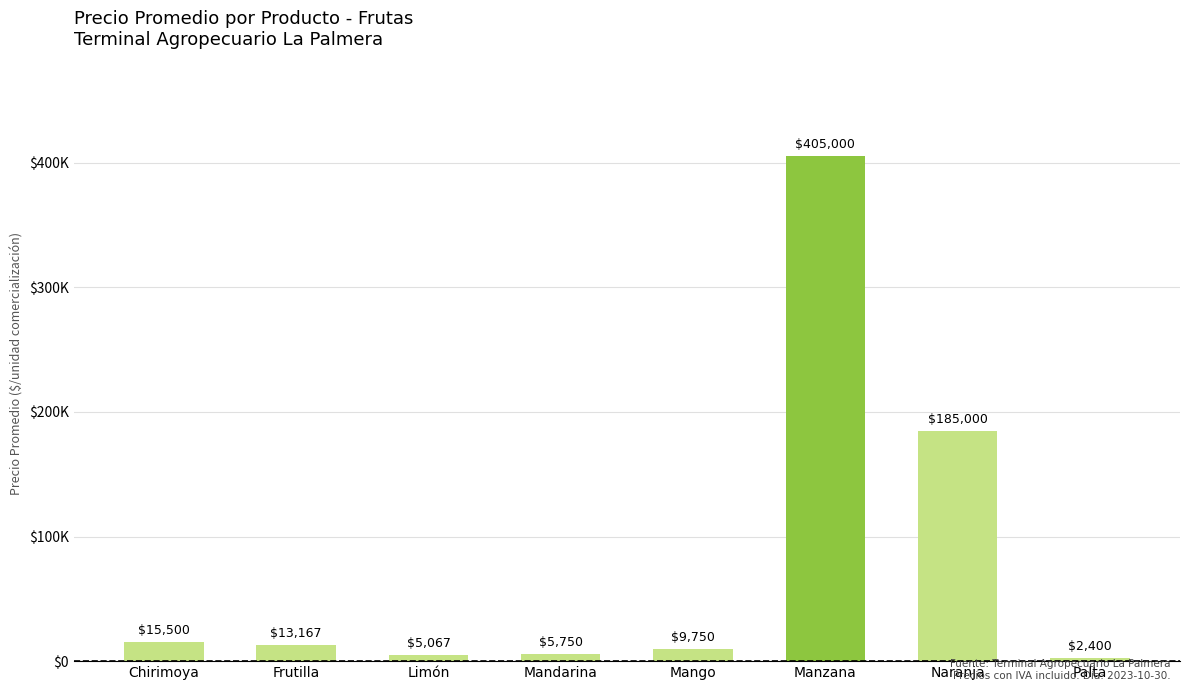

What is the greatest value displayed?

405000